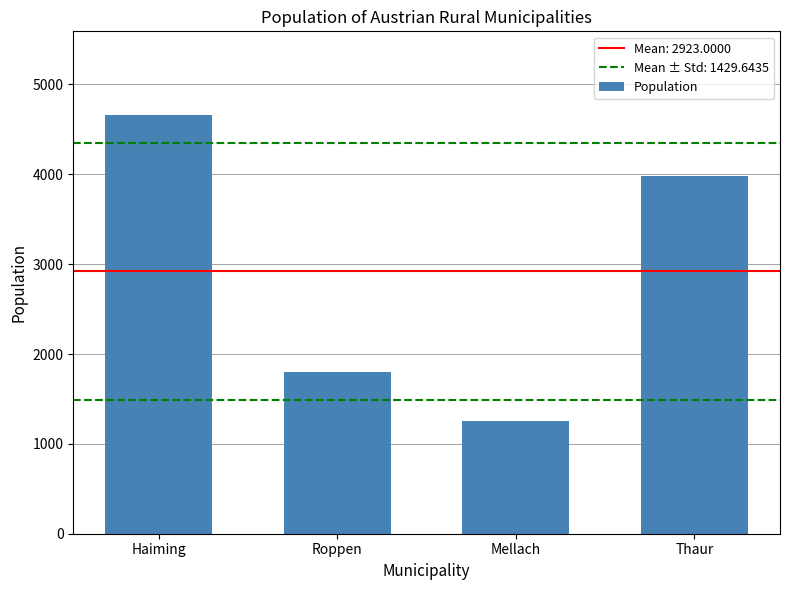

What is the greatest value displayed?

4659